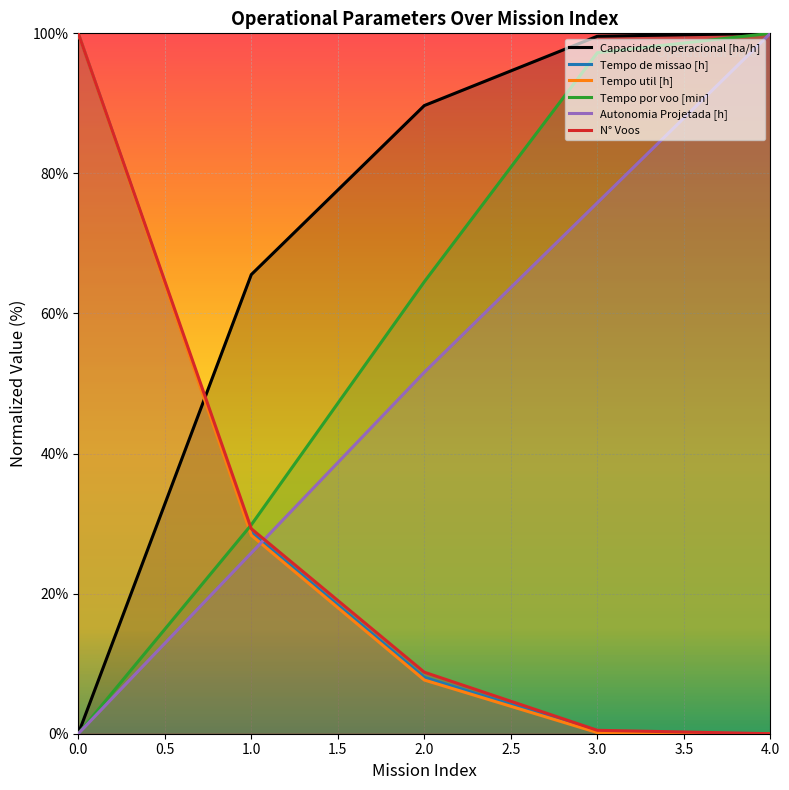

What are all the series names shown in the legend?

Capacidade operacional [ha/h], Tempo de missao [h], Tempo util [h], Tempo por voo [min], Autonomia Projetada [h], N° Voos